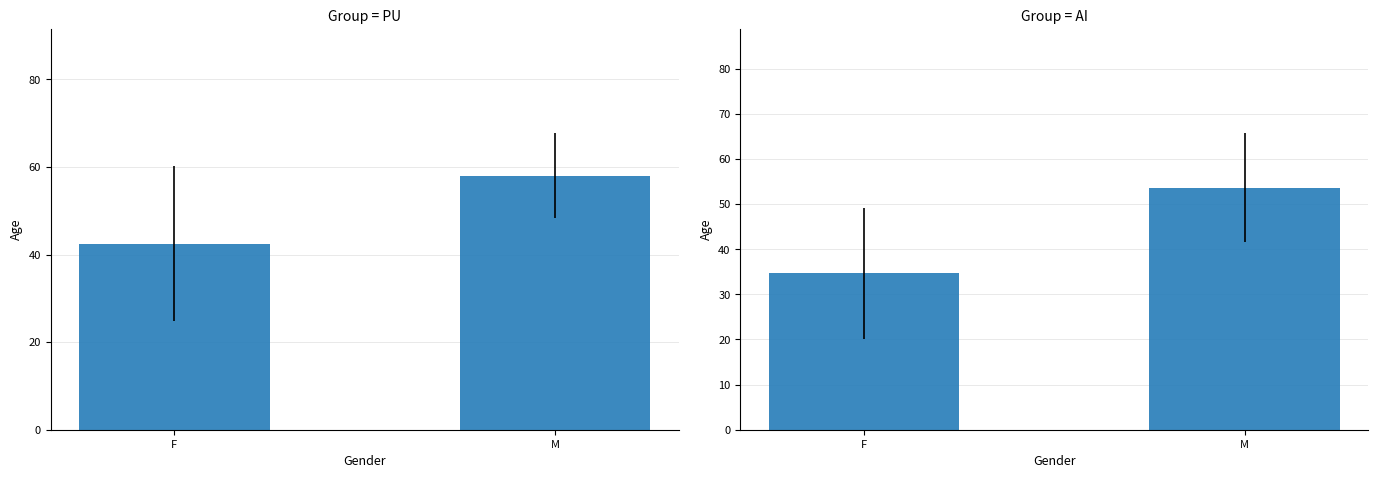

What is the difference between the values at M and F?

19.0